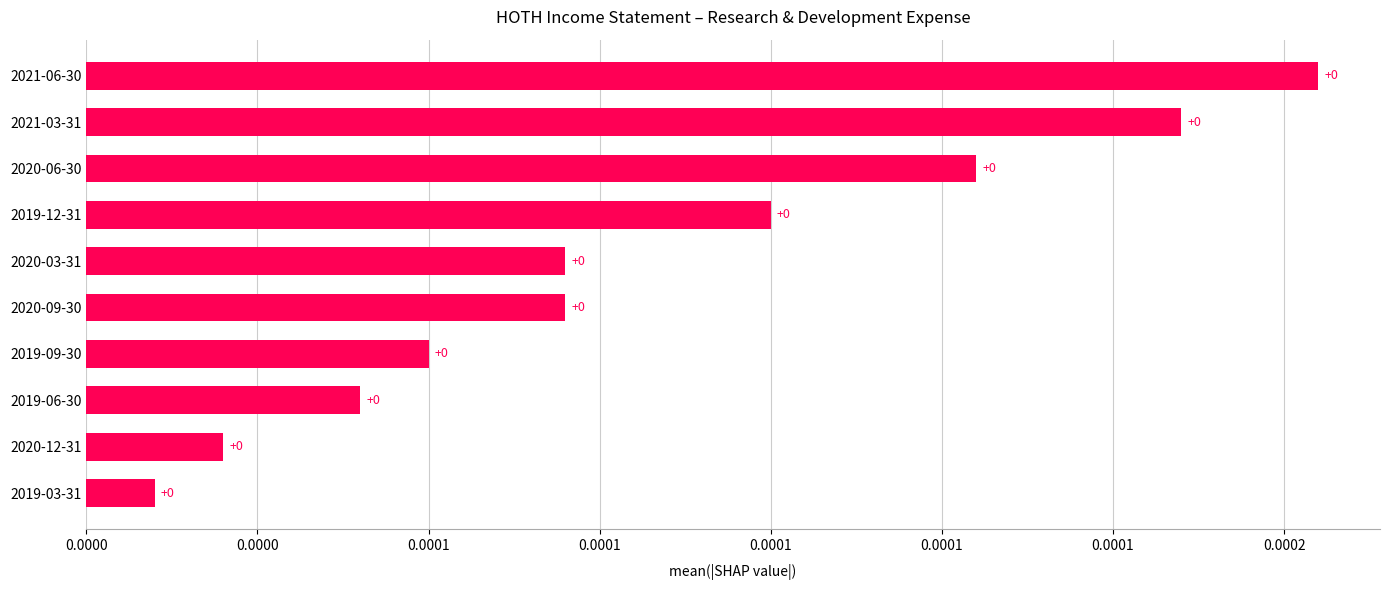

Are the bars horizontal?

Yes